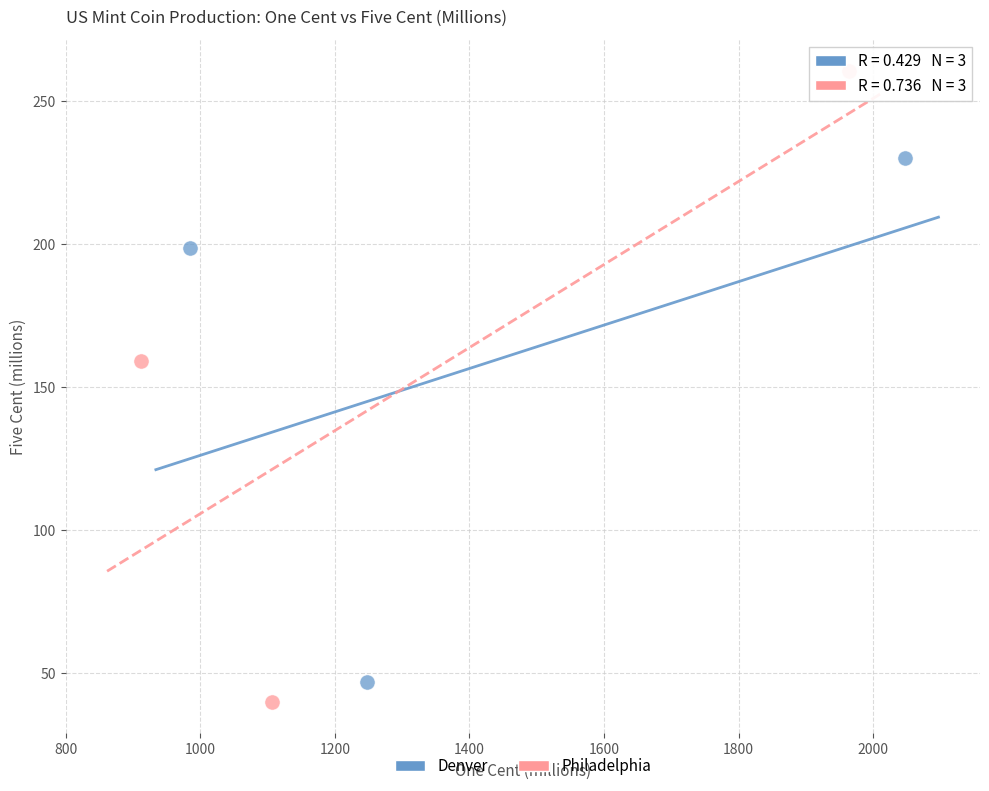

Which series contains the highest Y value?

Philadelphia